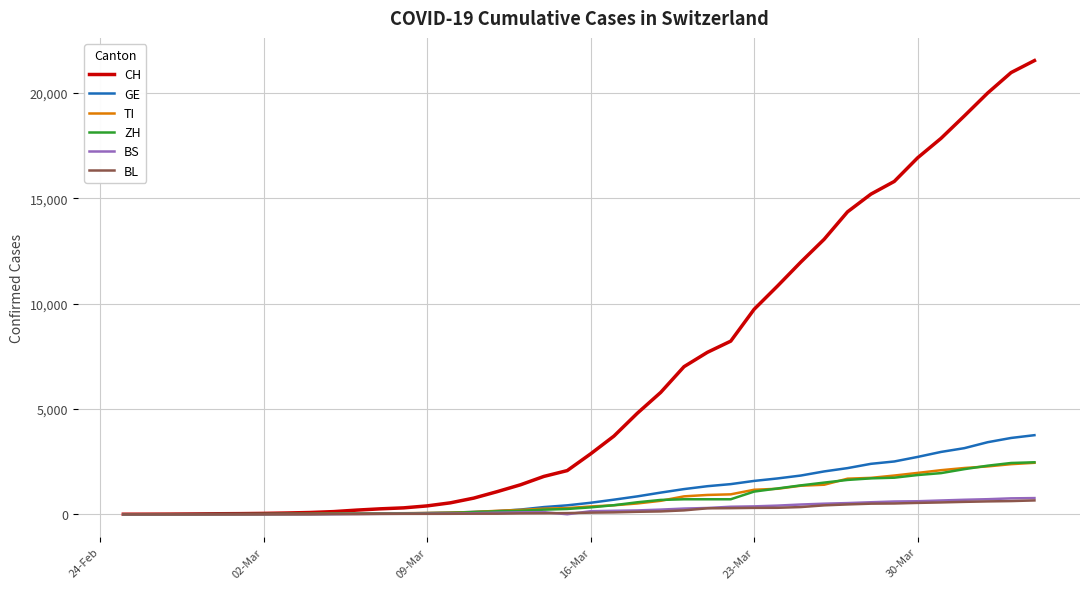

What are all the series names shown in the legend?

CH, GE, TI, ZH, BS, BL